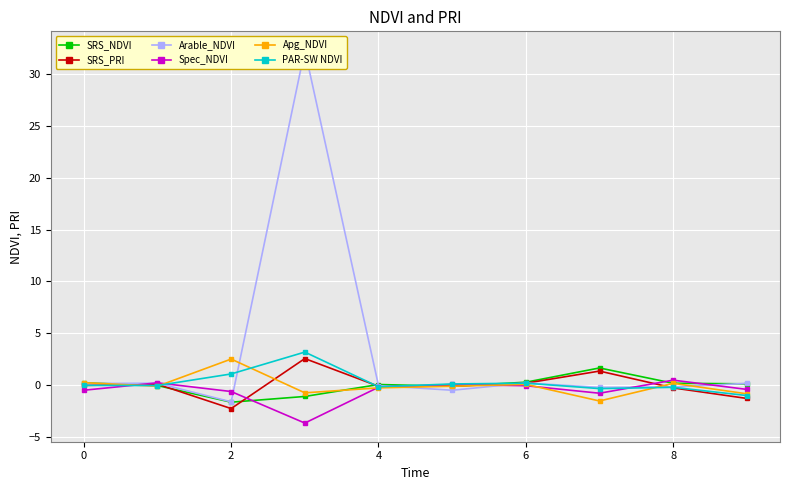

What is the lowest value of the Apg_NDVI series?

-1.5